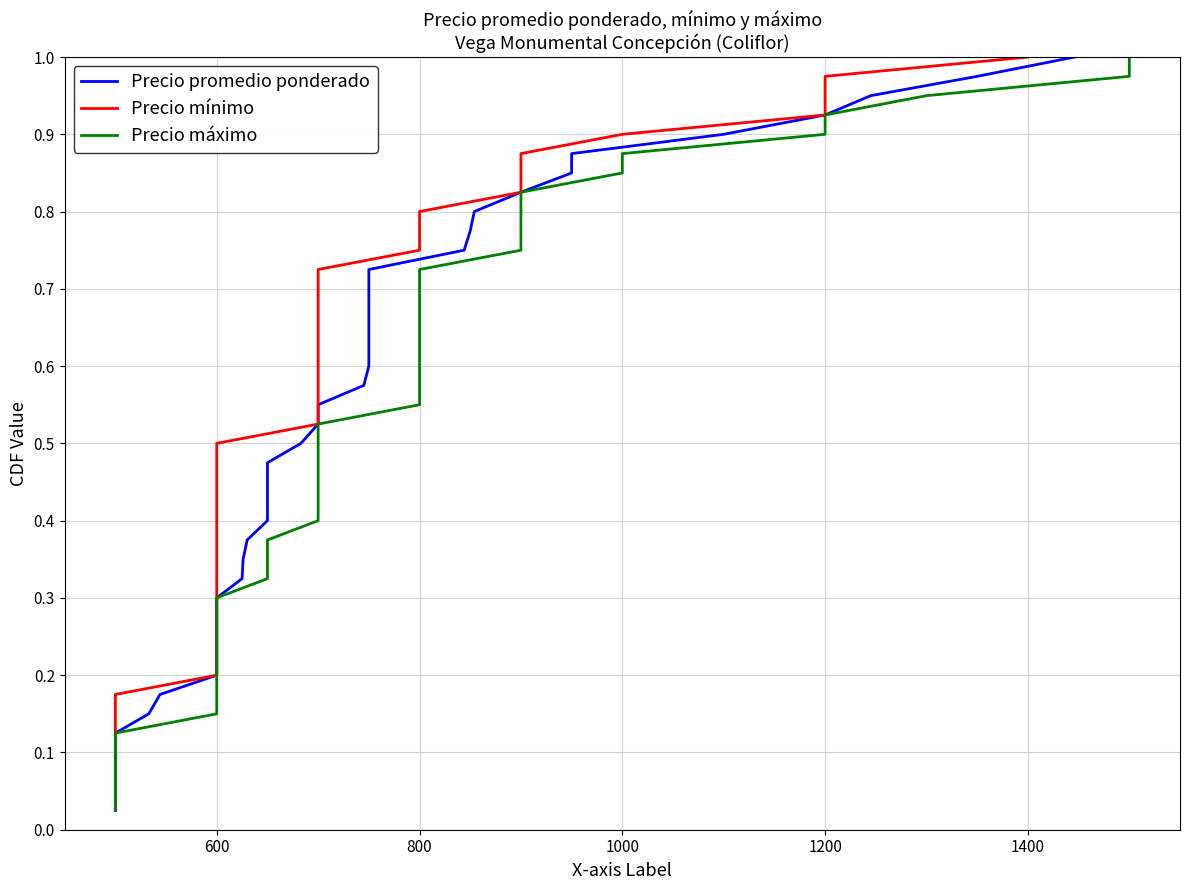

At how many categories does at least one series exceed 0?

40